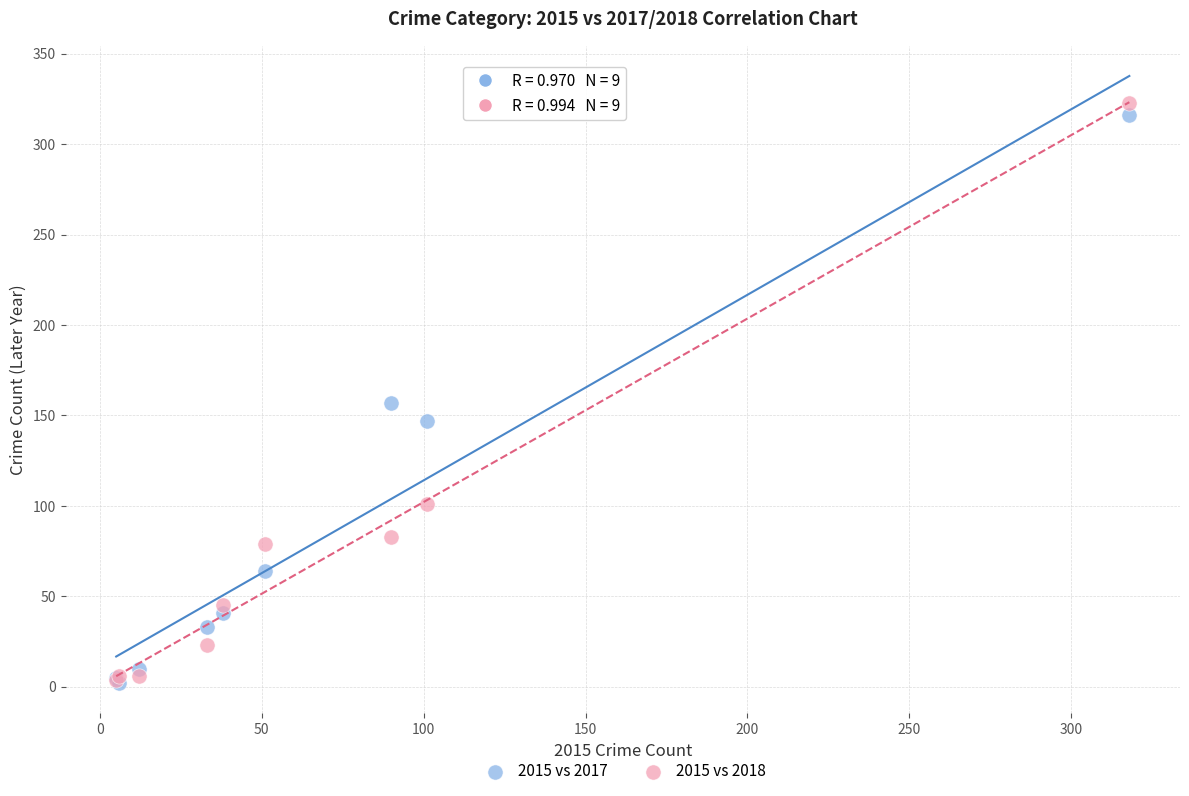

Across all series, what Y value is closest to 162?

157